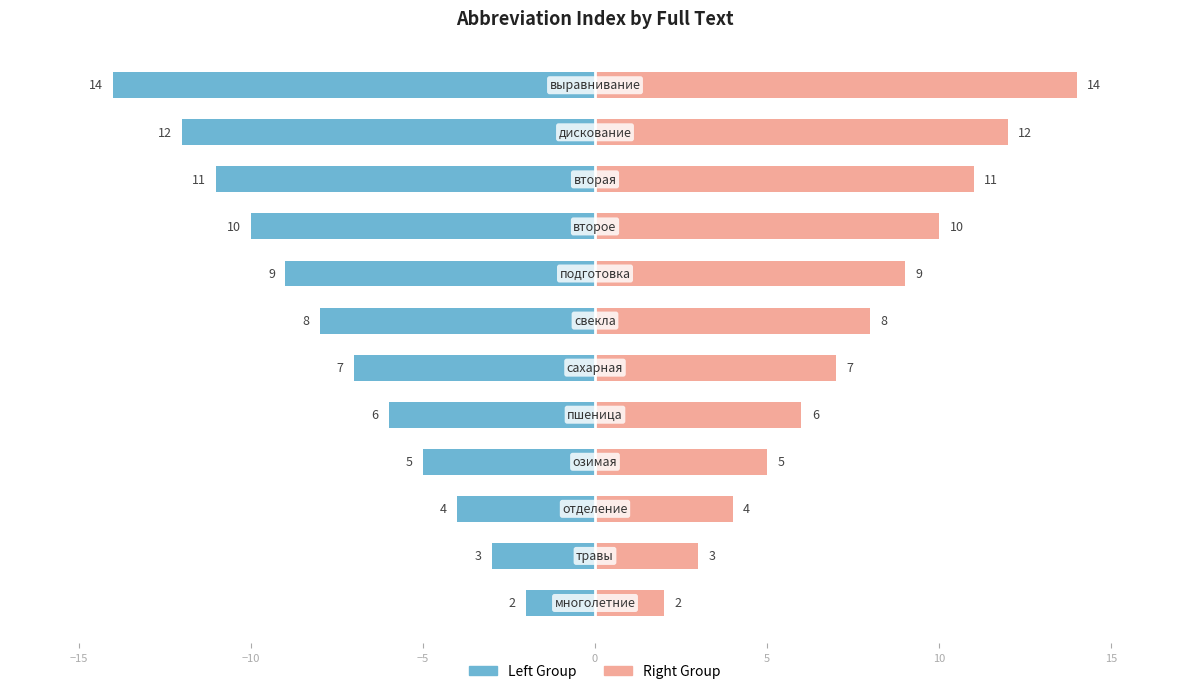

What is the highest value of the Abbreviation Index (Left) series?

-2